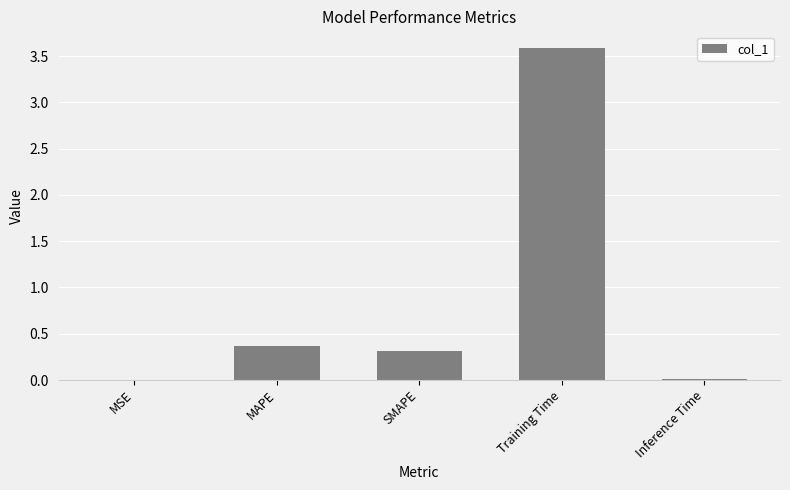

Is it true that the value at MAPE is 0.4?

True